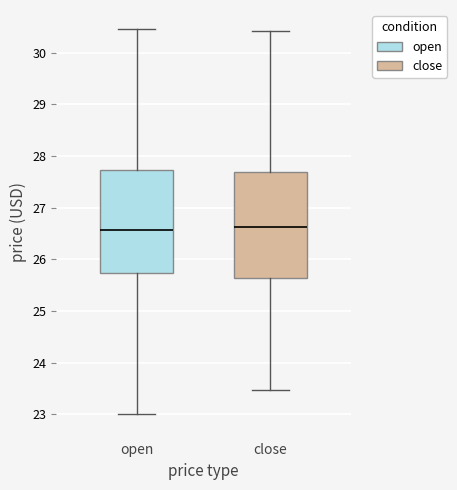

Where does the lower whisker of the box for close end on the y-axis? The values are not printed on the chart, so give them approximately, as read against the axis.

23.5